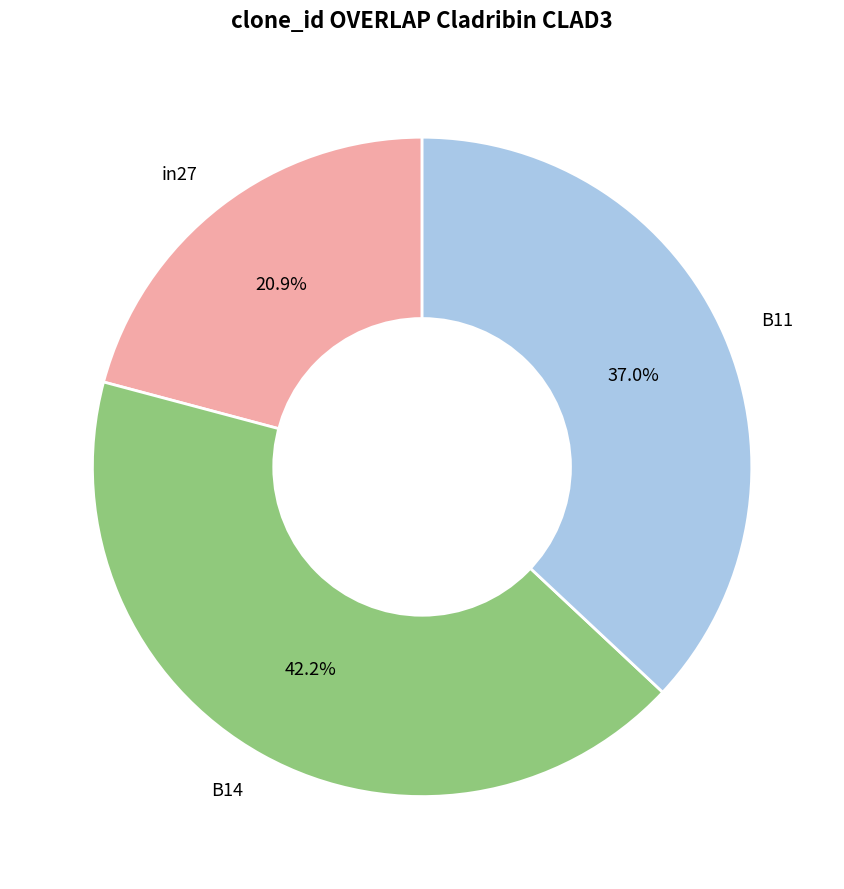

Between B14 and in27, which is larger?

B14